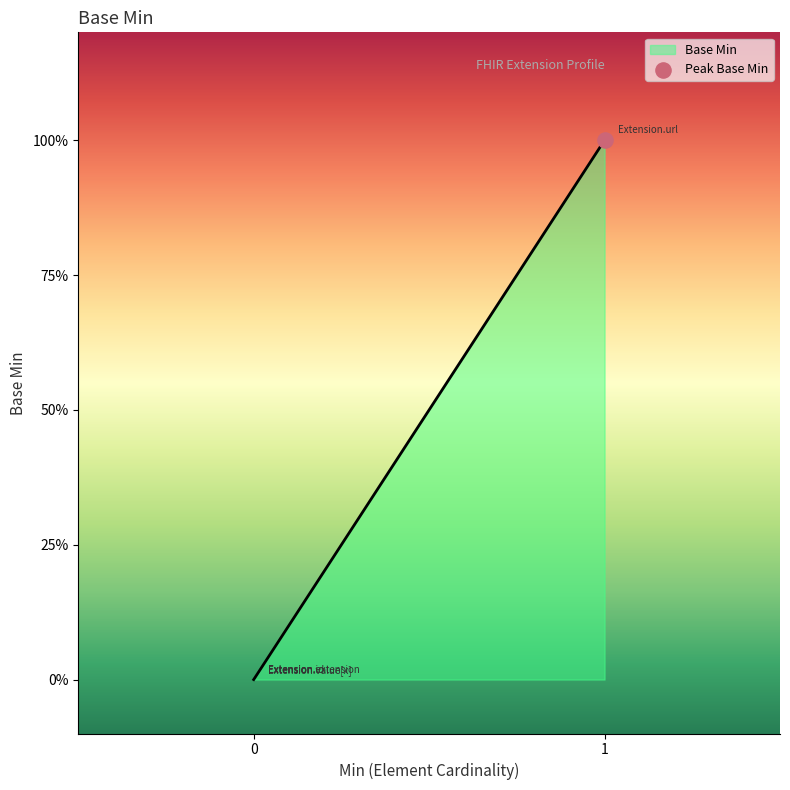

Between Extension.url and Extension, which is larger?

Extension.url